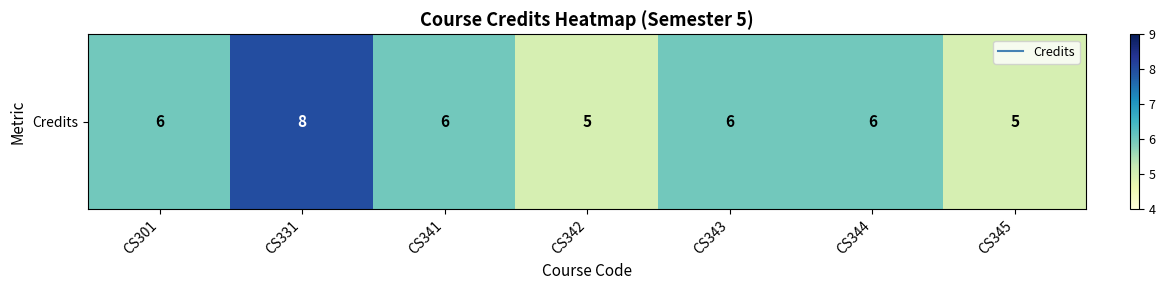

List the labels in order of value, smallest first.

CS342, CS345, CS301, CS341, CS343, CS344, CS331